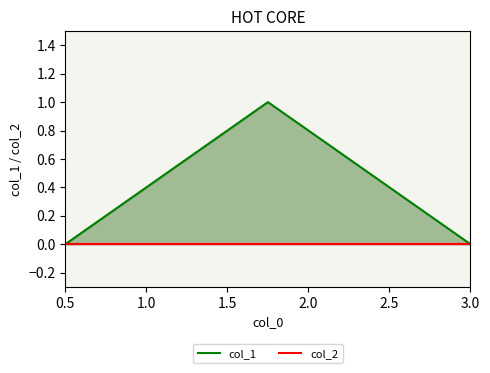

What are all the series names shown in the legend?

col_1, col_2